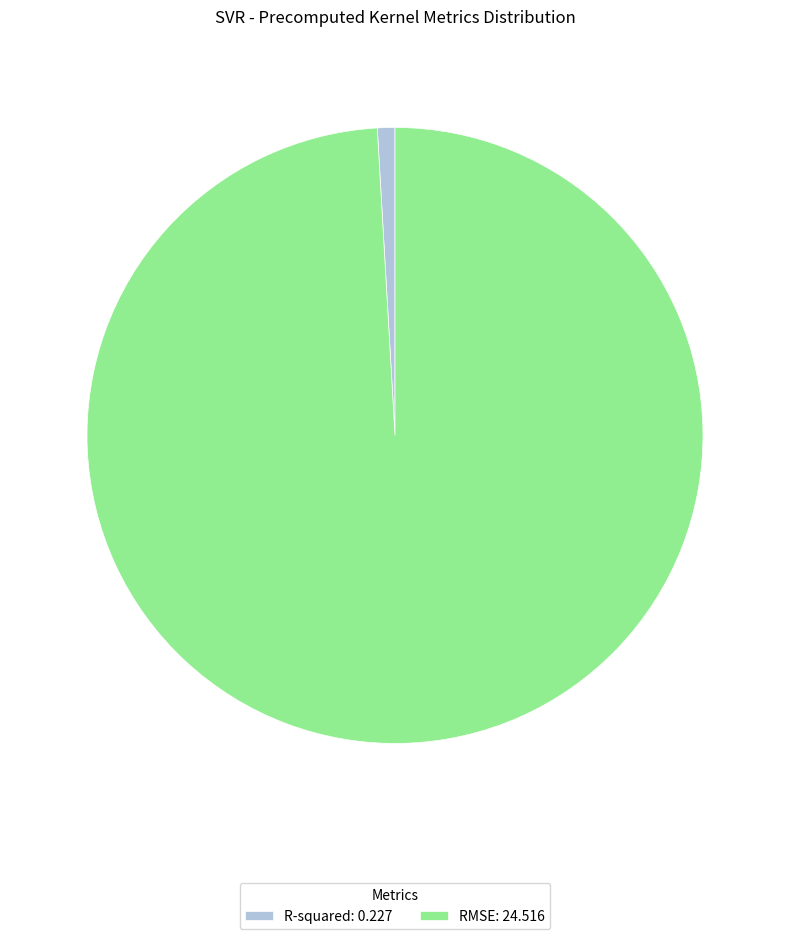

How many slices are in this pie chart?

2